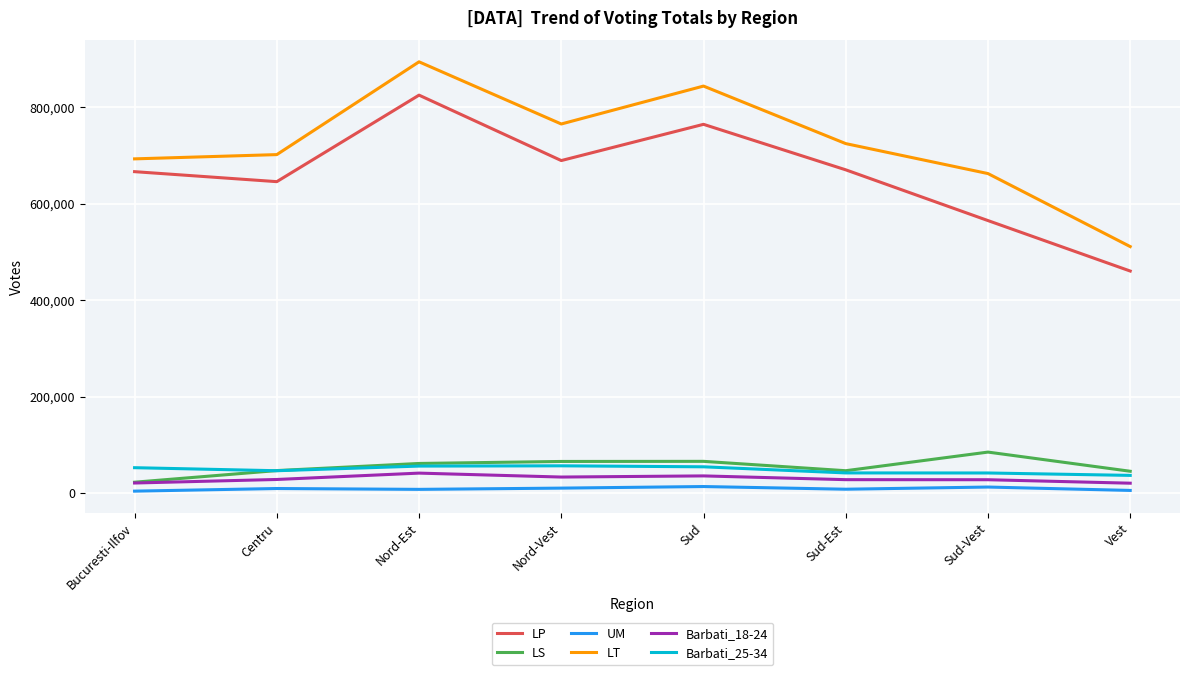

Which series has the largest total across all categories?

LT